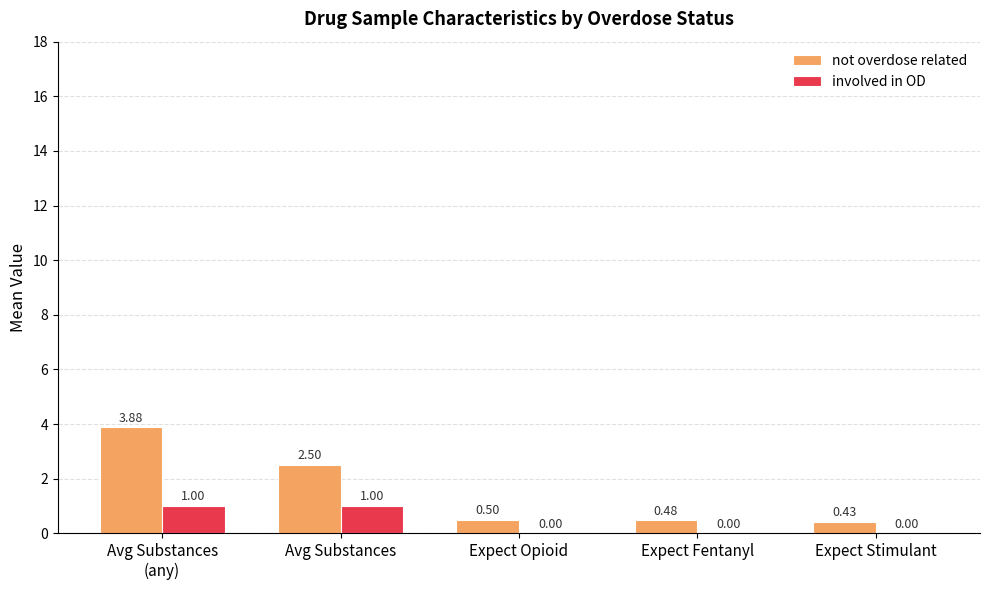

Which series changed the most between Avg Substances and Expect Stimulant?

not overdose related